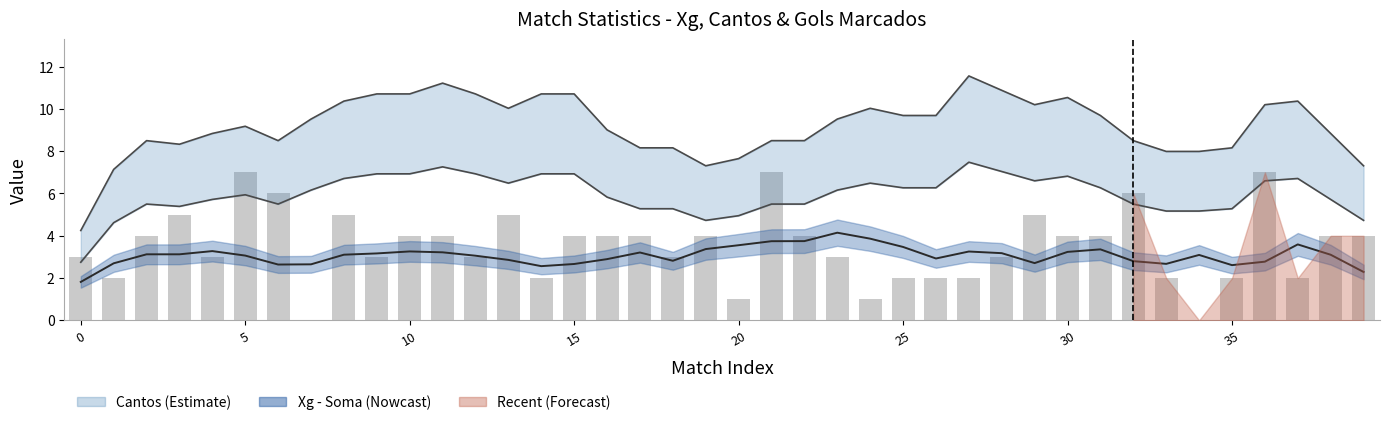

What is the sum of the values at 31 and 20?

5